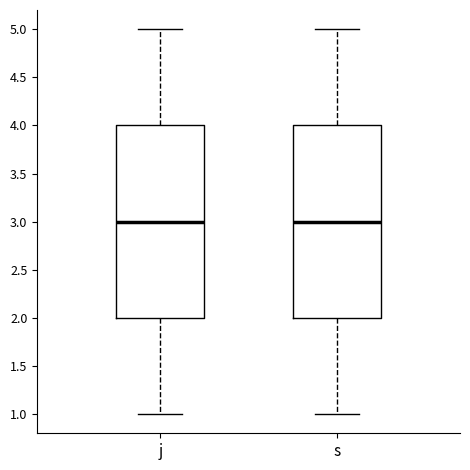

Reading left to right, transcribe this box plot: for each box, give where its median line is, the range the box spans, and where its two whiskers end, as read against the y-axis. The values are not printed on the chart, so give them approximately, as read against the axis.

j: median 3, box 2 to 4, whiskers 1 to 5
s: median 3, box 2 to 4, whiskers 1 to 5